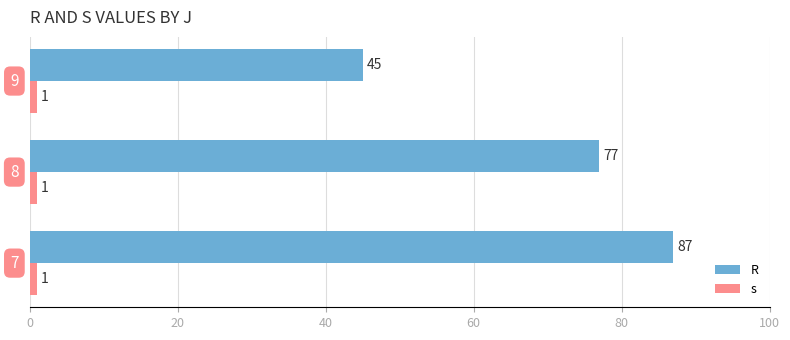

Which series has the largest total across all categories?

R